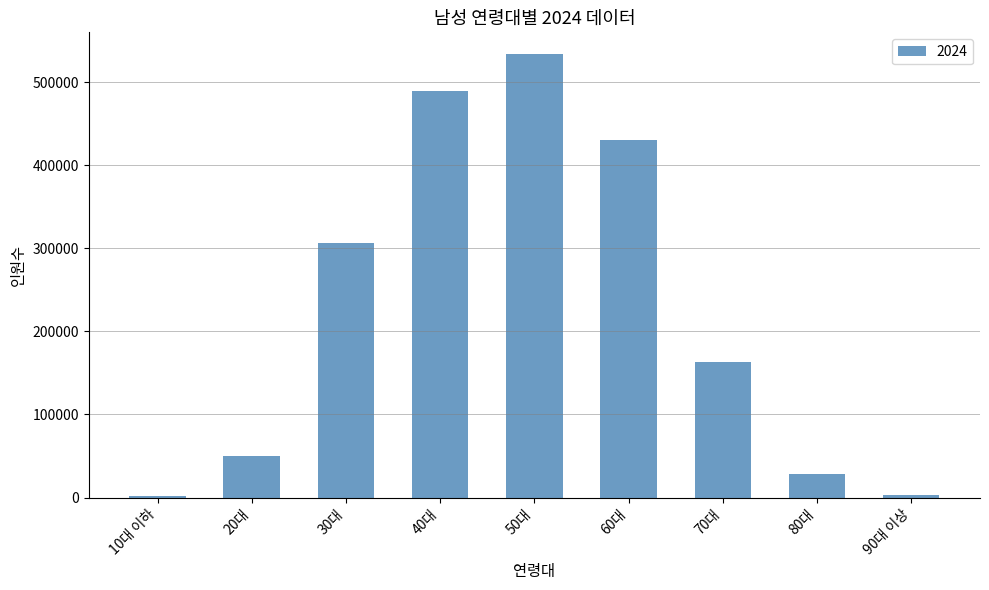

The value at 30대 is 306743. True or false?

True